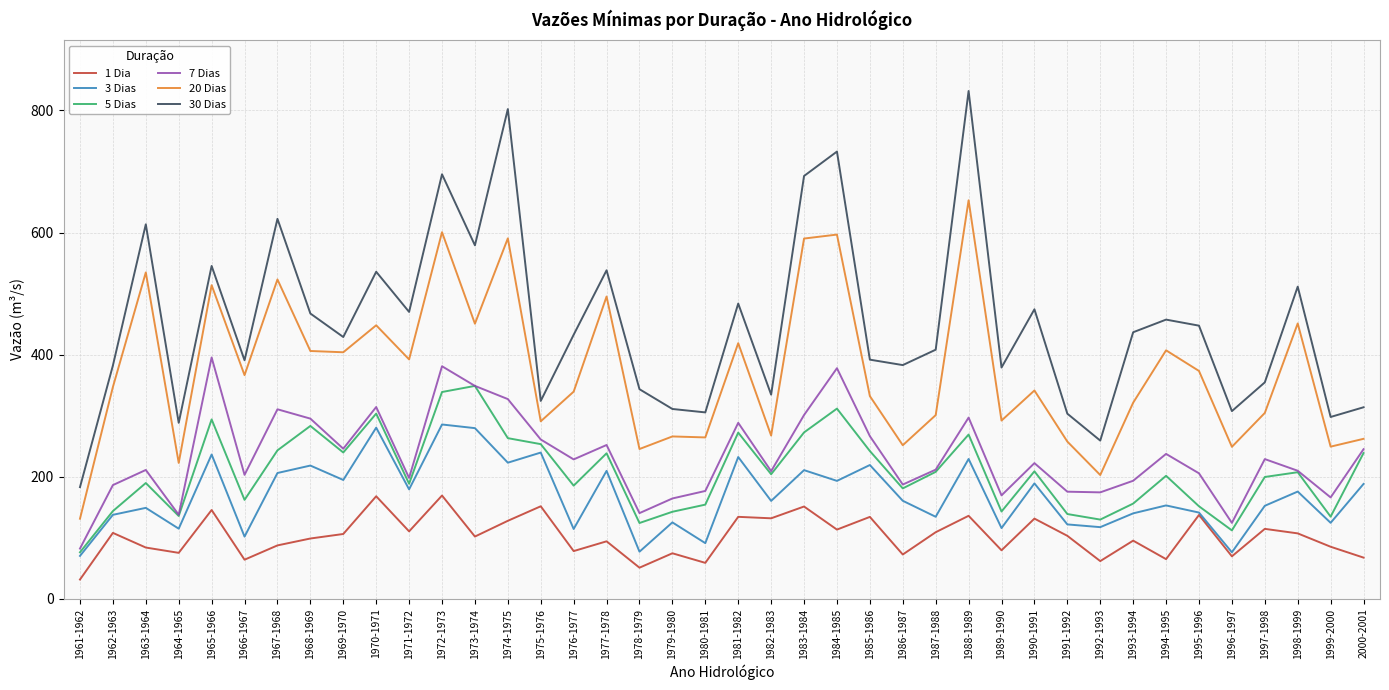

What is the difference between the highest and lowest values at 1993-1994?

341.4